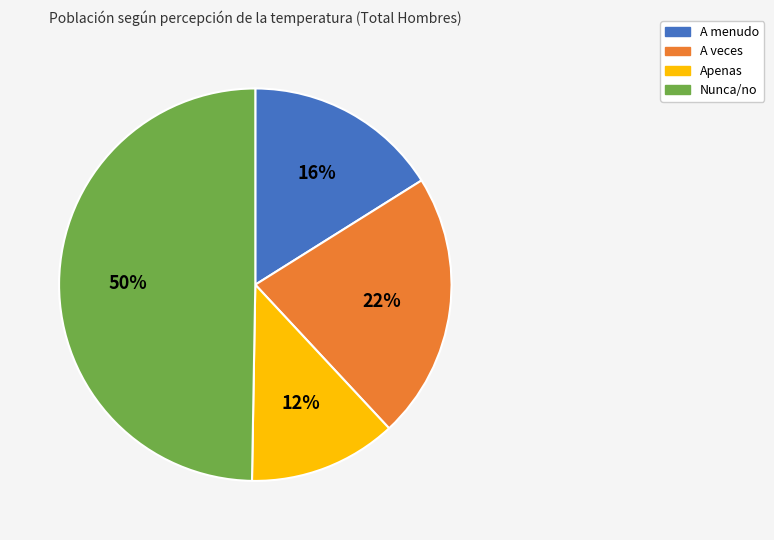

Rank the categories by value from lowest to highest.

Apenas, A menudo, A veces, Nunca/no